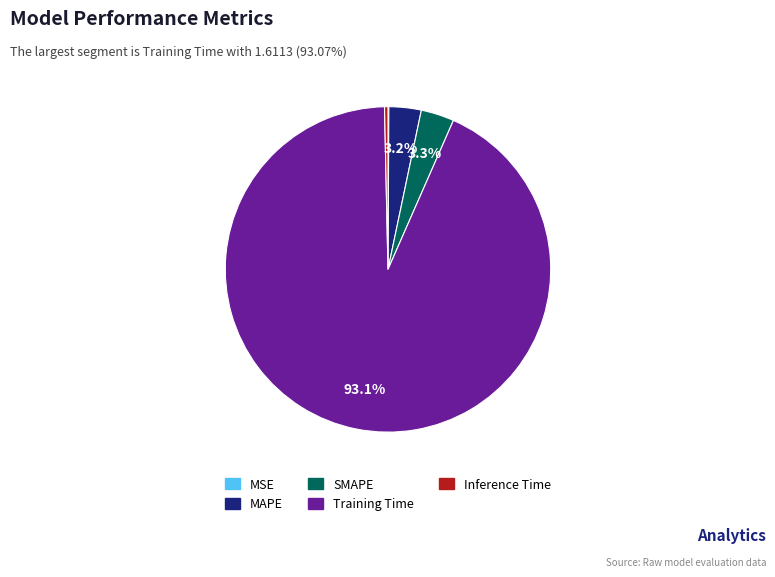

Which category has the biggest portion of the pie?

Training Time